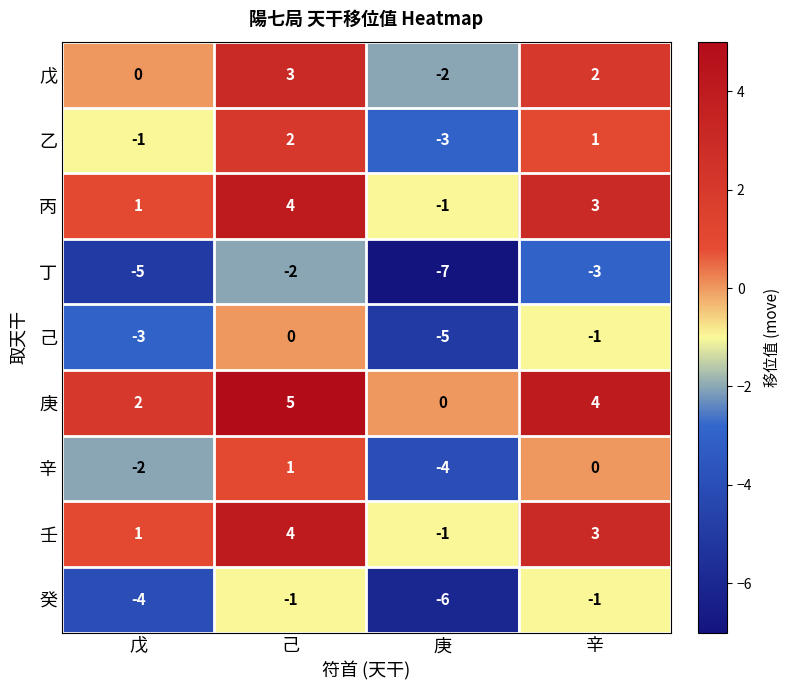

Count the 戊 values in the range 0 to 3.

3